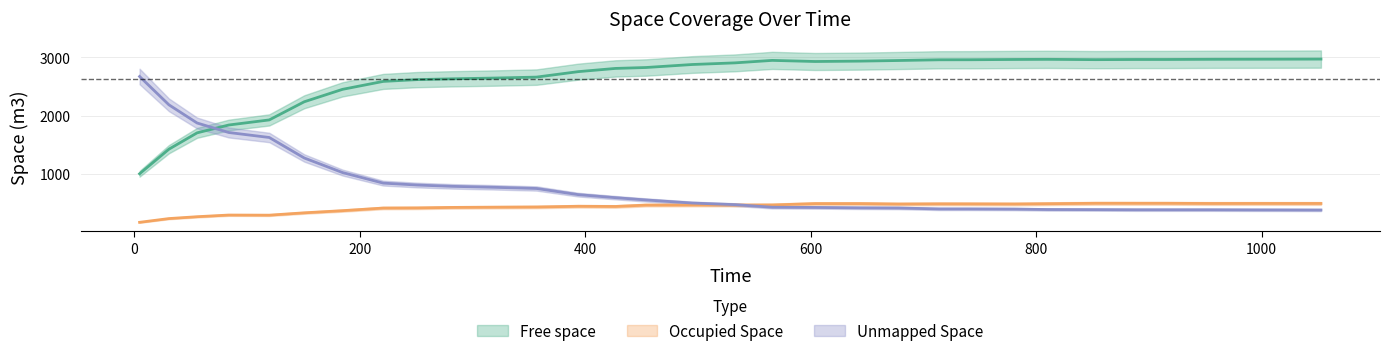

Reading left to right, extract all data points from this chart.

Free space: 999.0	1421.8	1702.7	1837.4	1925.2	2237.1	2451.4	2587.5	2618.1	2632.0	2645.4	2661.5	2755.4	2810.8	2826.5	2878.0	2906.3	2949.0	2929.8	2936.4	2946.9	2959.3	2960.1	2964.8	2967.0	2961.7	2964.5	2964.6	2967.9	2969.0	2969.8	2971.6
Occupied Space: 164.0	228.5	260.4	289.1	287.0	327.3	364.4	409.4	411.8	420.3	423.9	427.6	439.8	436.7	460.2	461.8	460.8	462.6	485.6	485.8	478.2	481.5	480.9	478.9	483.9	491.2	491.0	491.0	487.9	488.5	488.4	488.2
Unmapped Space: 2672.2	2184.9	1872.1	1708.8	1623.0	1270.8	1019.4	838.3	805.3	782.9	765.9	746.1	640.0	587.8	548.6	495.4	468.1	423.6	419.7	413.0	410.1	394.4	394.2	391.5	384.3	382.3	379.7	379.6	379.5	377.7	377.0	375.4